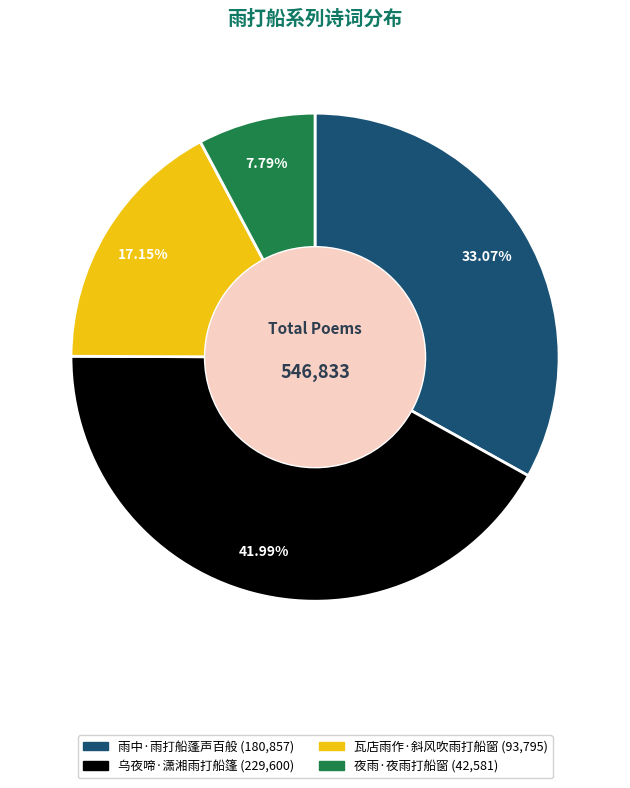

What is the smallest slice in the pie chart?

夜雨·夜雨打船窗